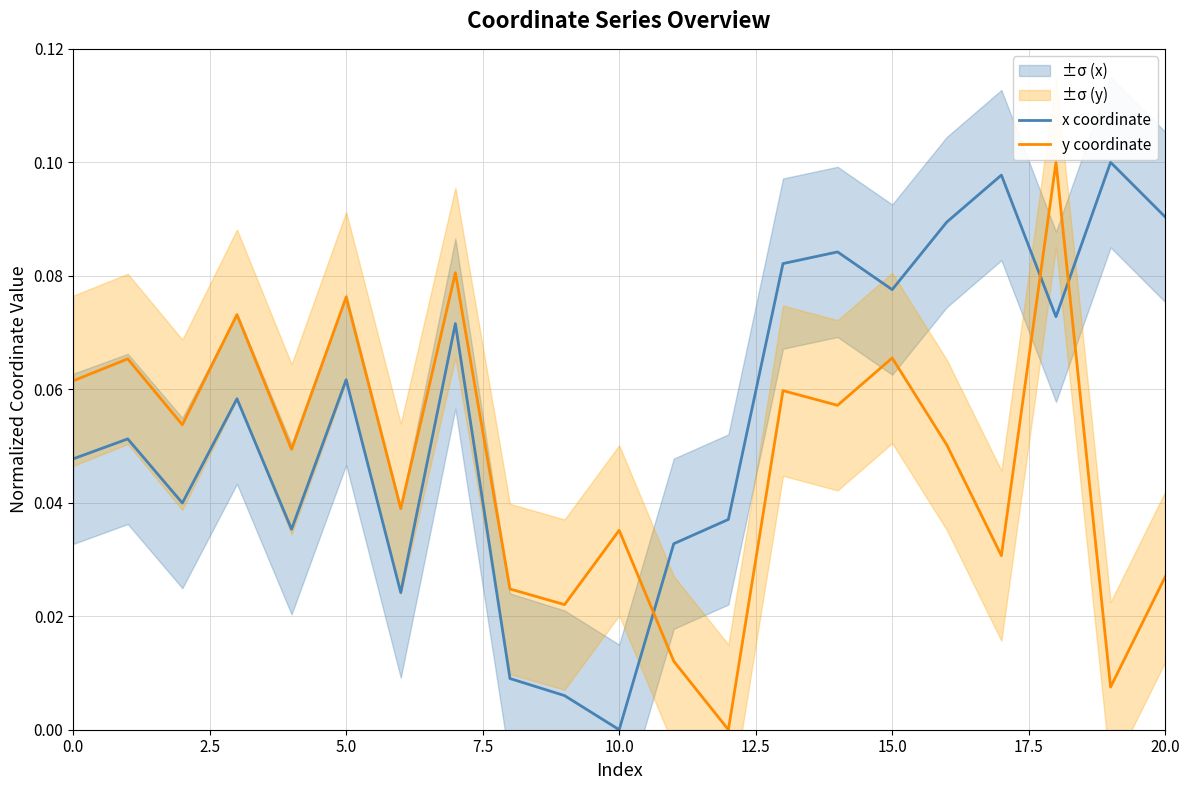

True or false: x coordinate has a value of 0.1 at 15.

True